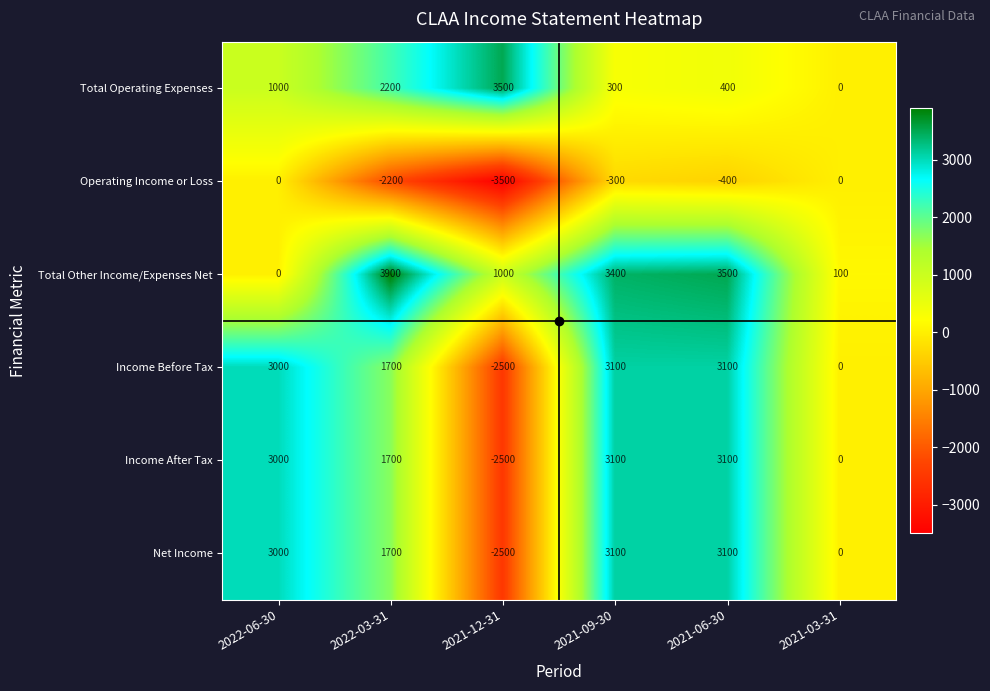

What is the average value of the Total Other Income/Expenses Net series?

1983